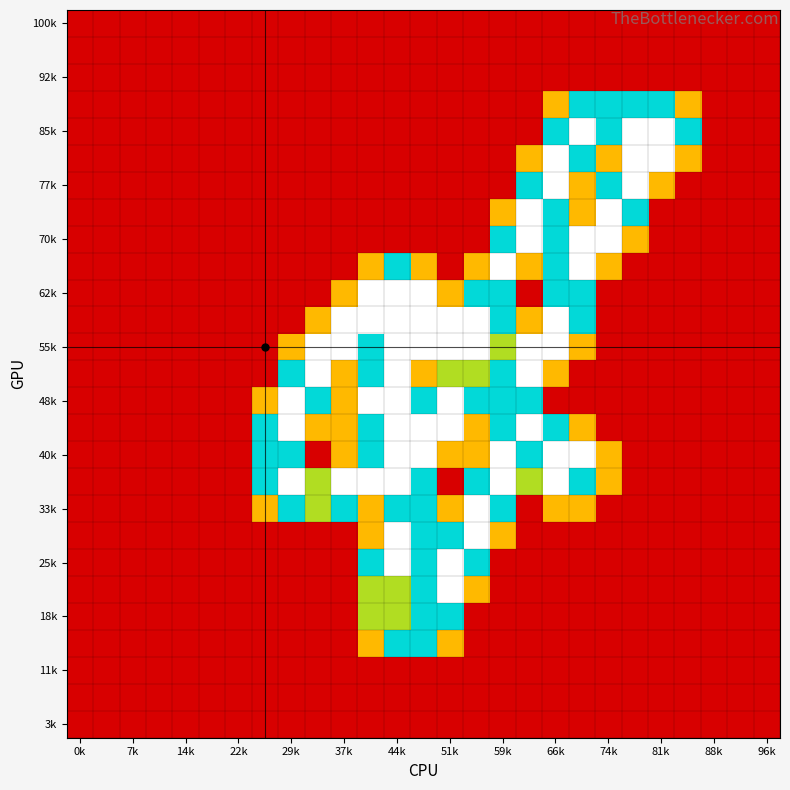

At which category is the sum across all series the highest?

44k